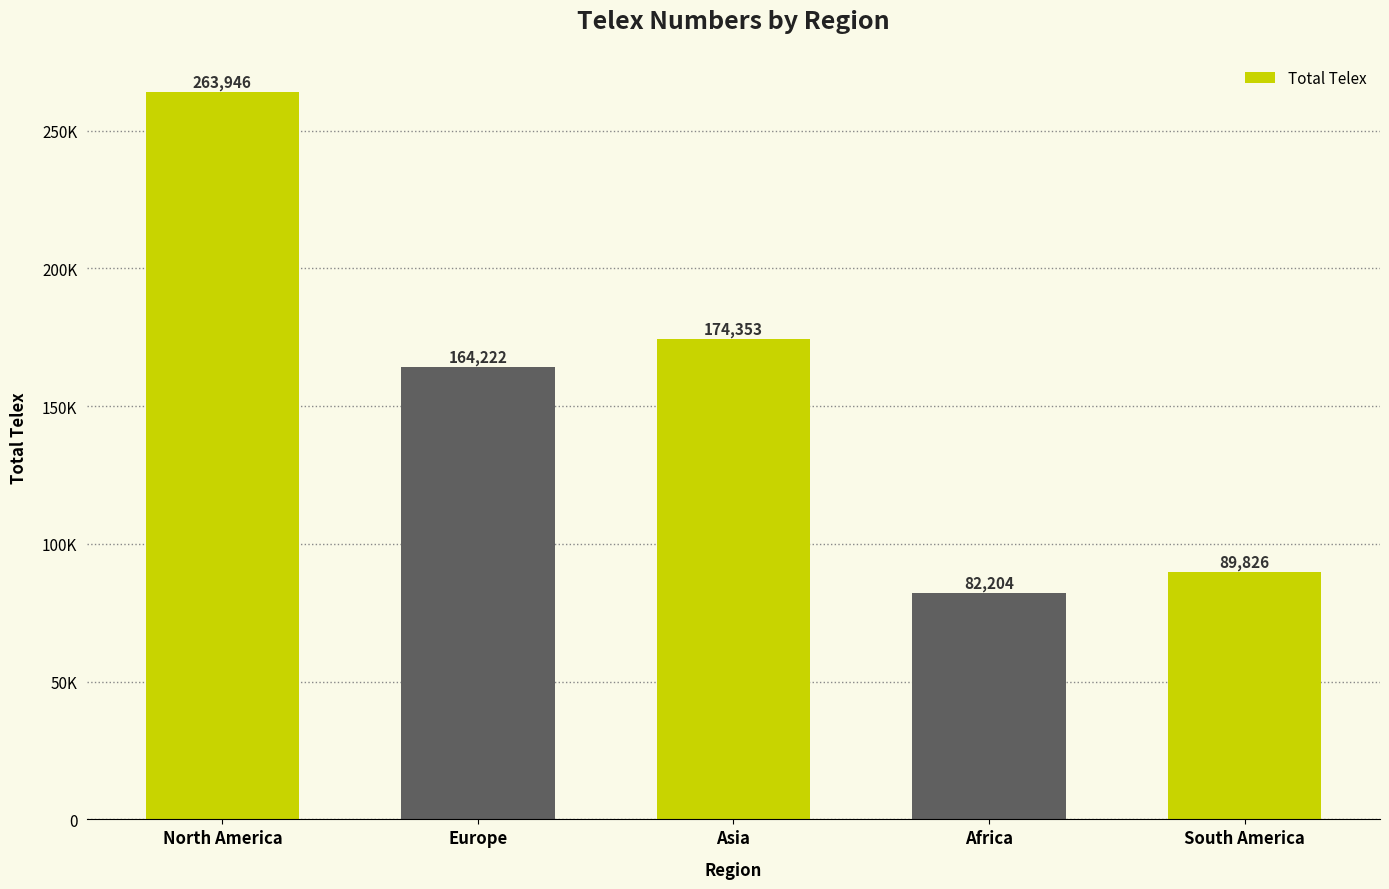

Reading left to right, what are all the values shown in this chart?

North America=263946	Europe=164222	Asia=174353	Africa=82204	South America=89826